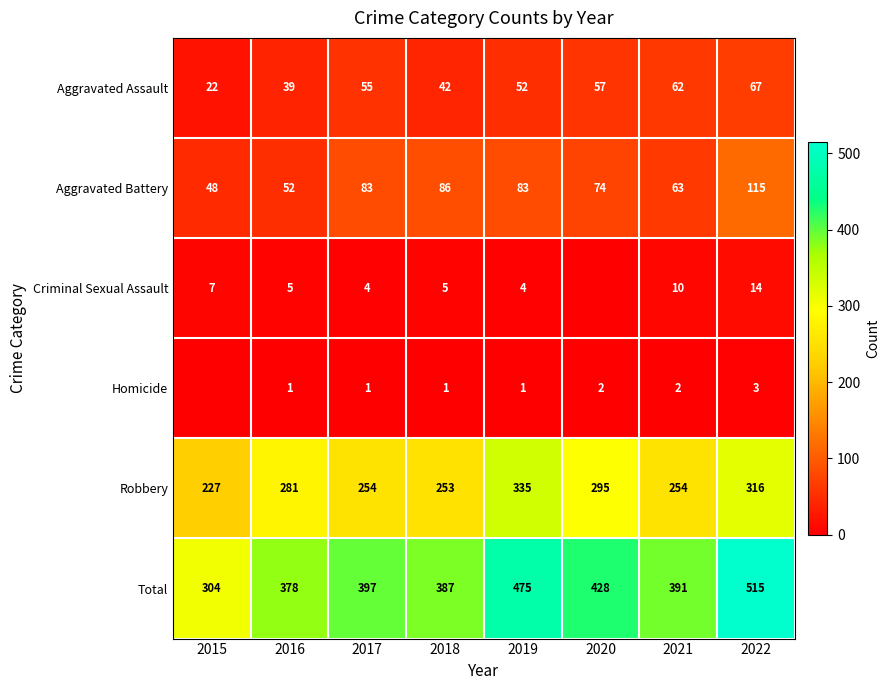

What is the approximate value of Total at 2019?

475